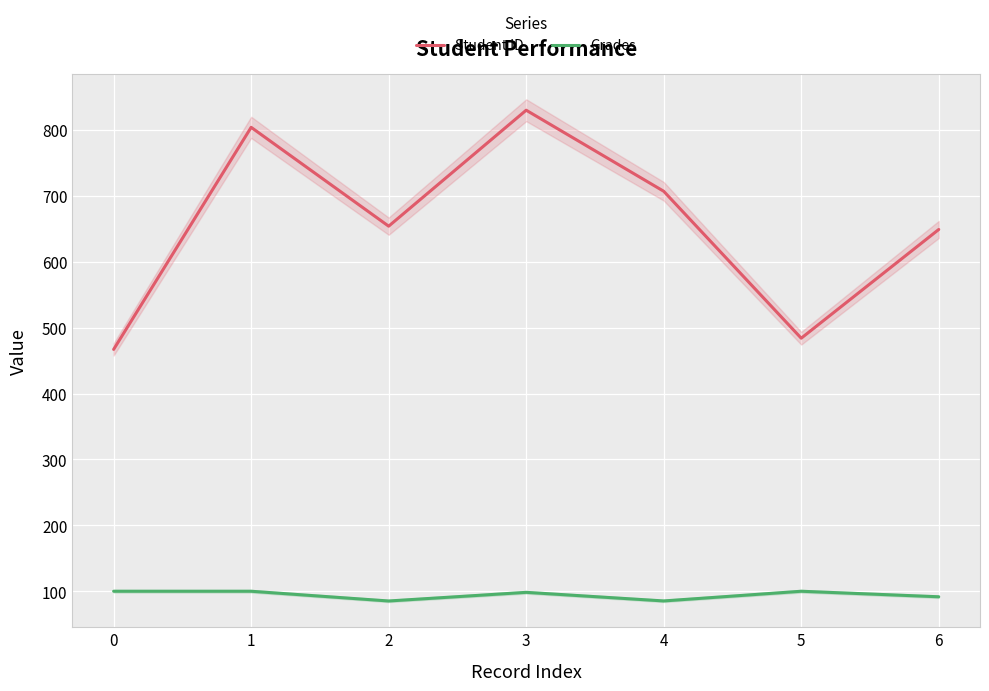

How many categories are shown in the chart?

7